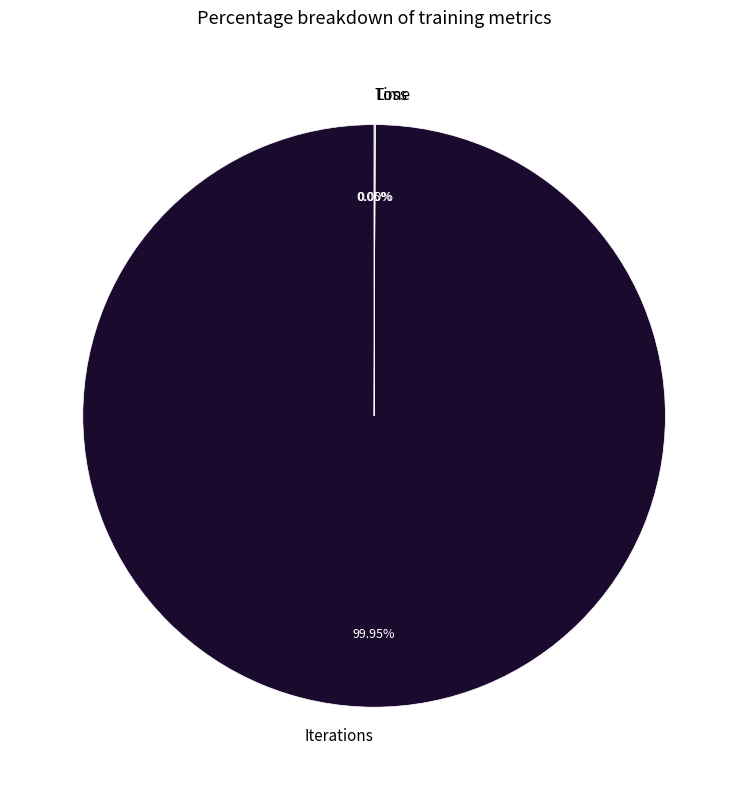

Is there any slice that represents more than half of the pie?

Yes